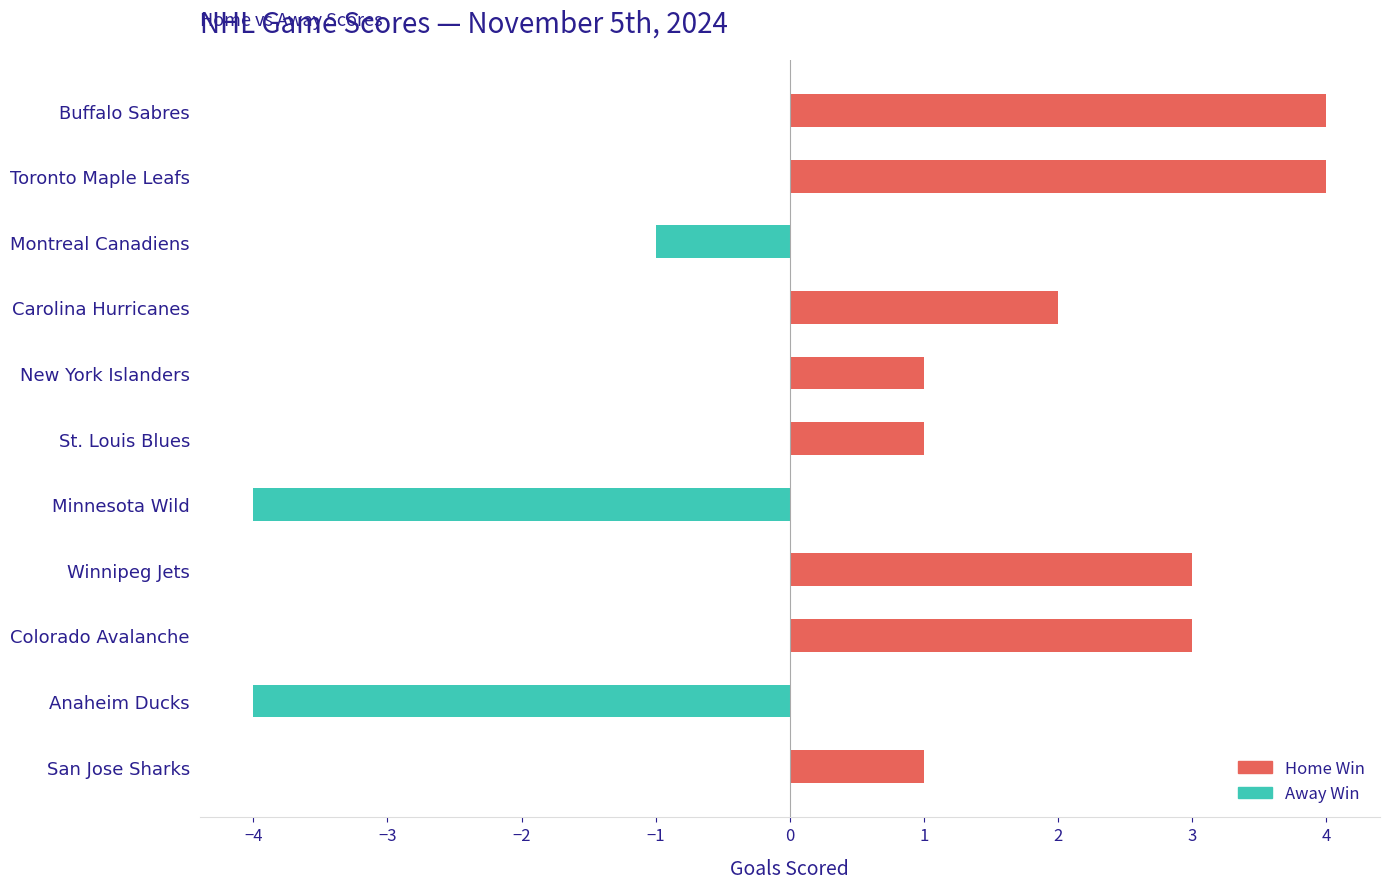

What is the change in value from Carolina Hurricanes to Winnipeg Jets?

+1